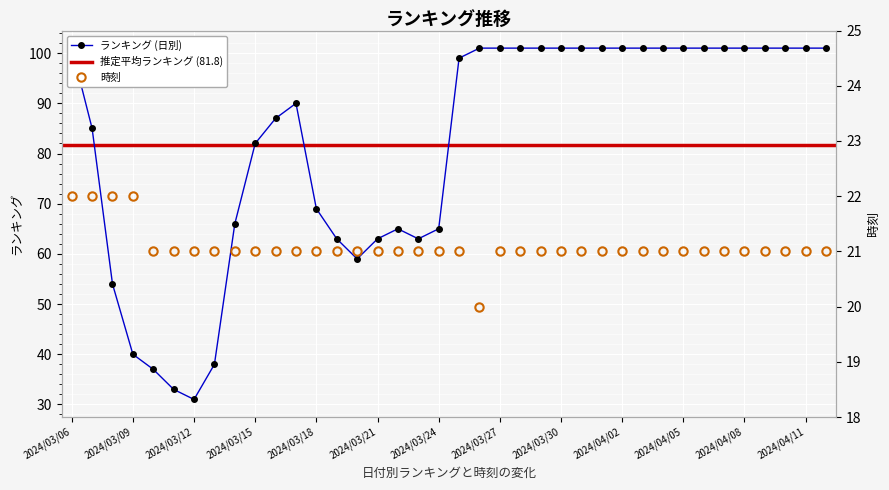

Which series has the largest range (max minus min)?

ランキング